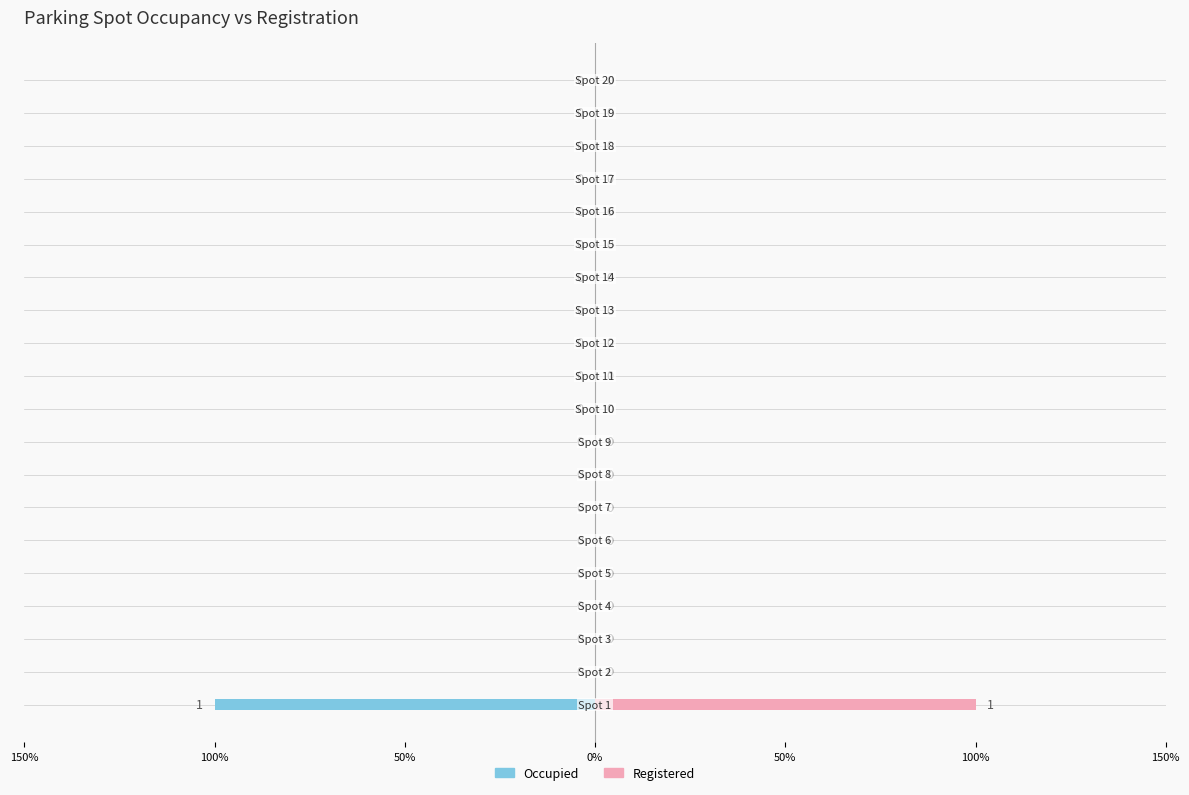

How many bars are there in each group?

2